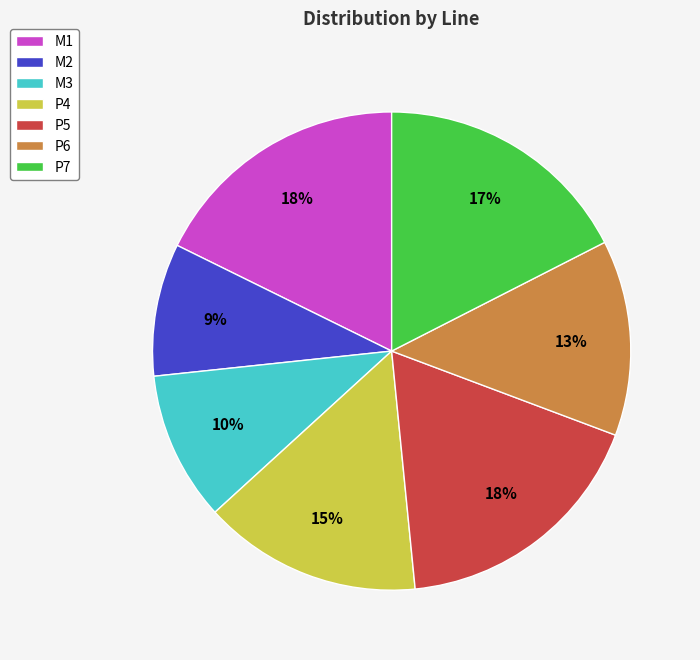

Which slice is the smallest?

M2